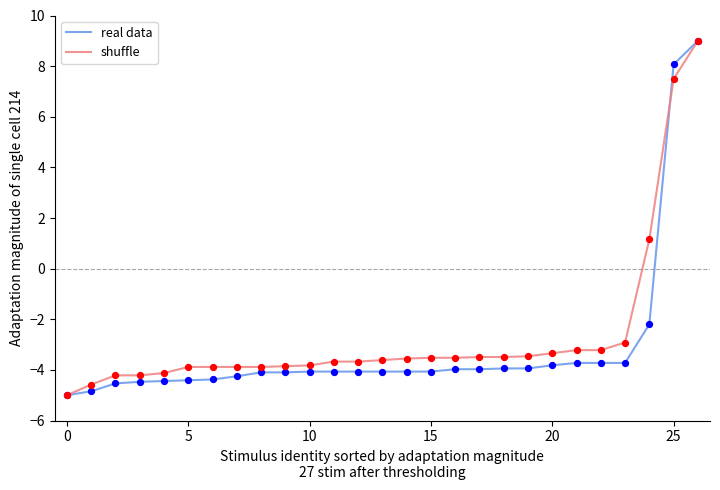

What is the minimum value for shuffle?

-5.0